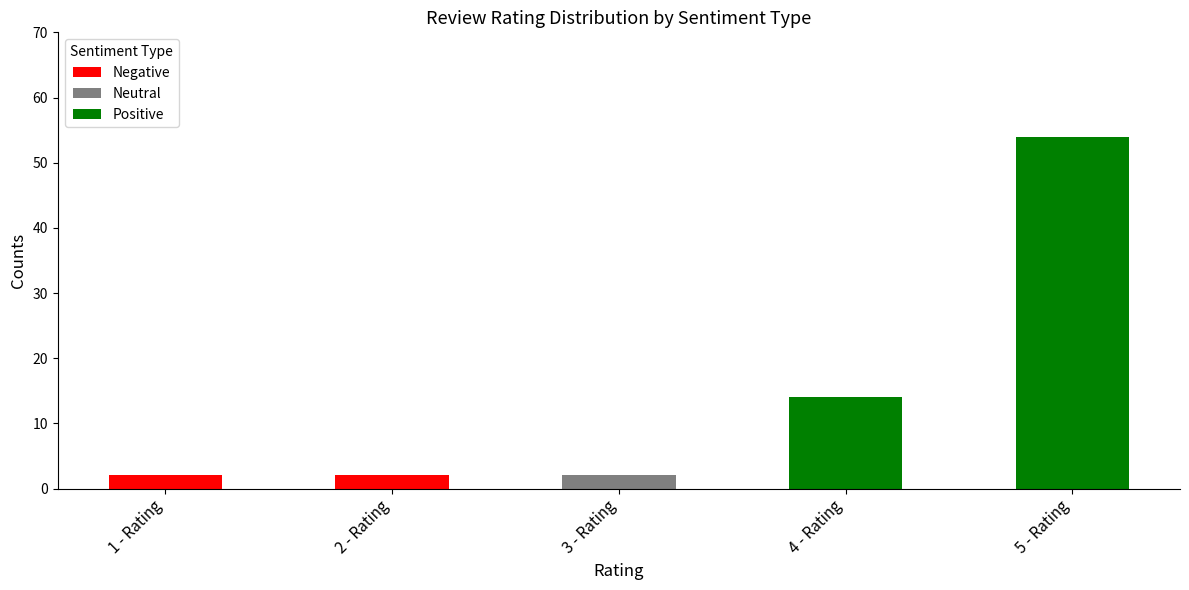

At which category is the sum across all series the highest?

5 - Rating